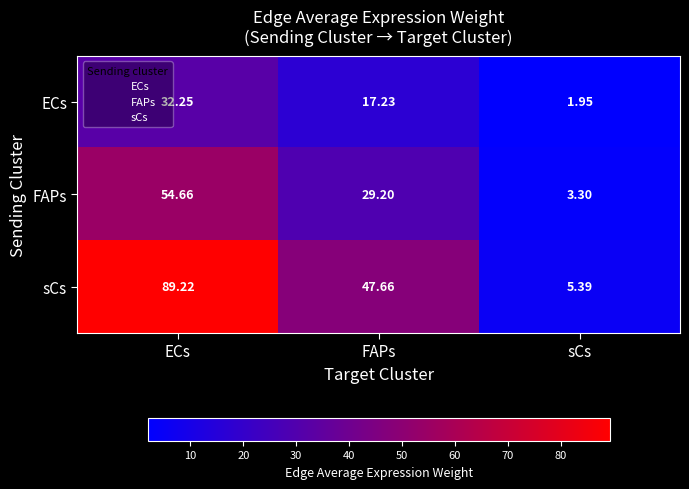

List the series in order of their peak value, highest first.

sCs, FAPs, ECs